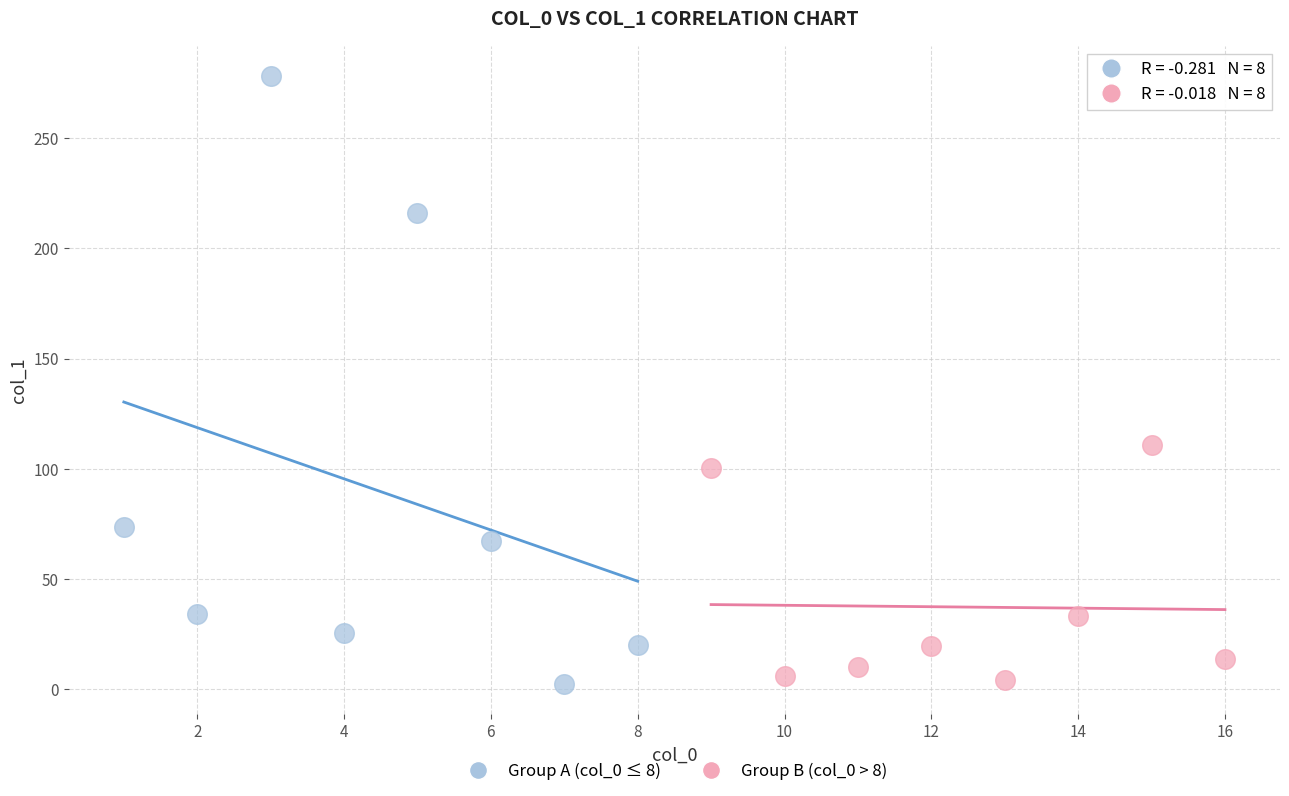

Which series reaches the maximum Y coordinate?

Group A (col_0 ≤ 8)